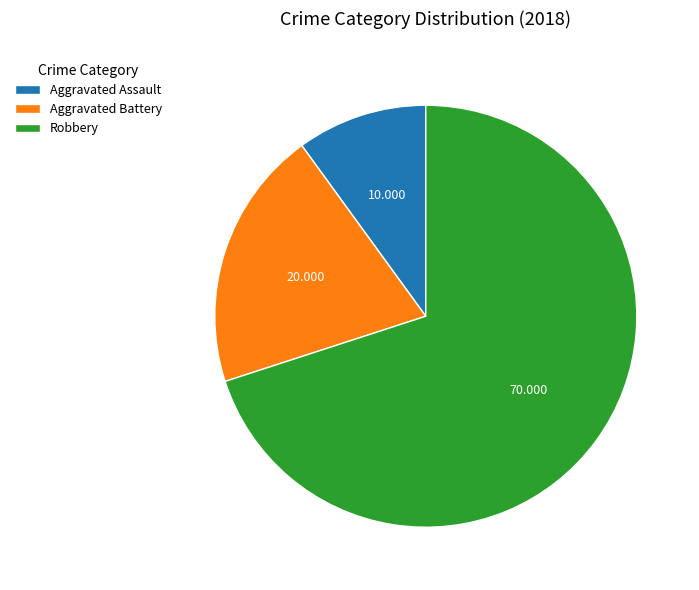

Does any single category account for the majority?

Yes